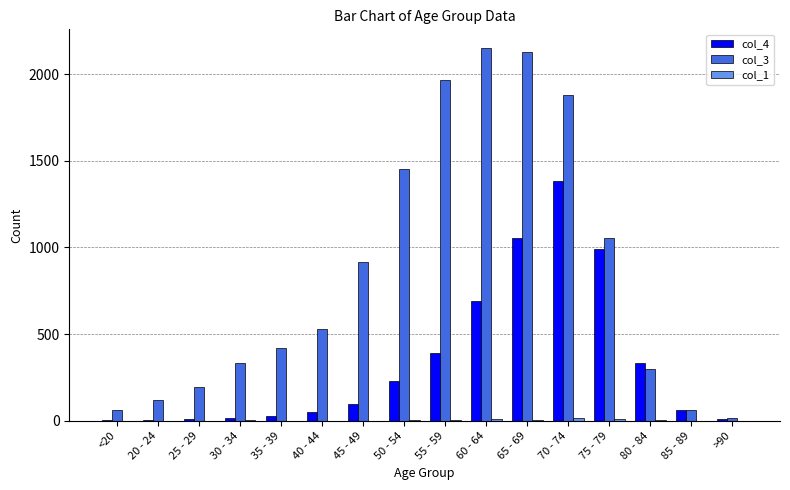

Where is col_4 nearest to the value 691?

60 - 64